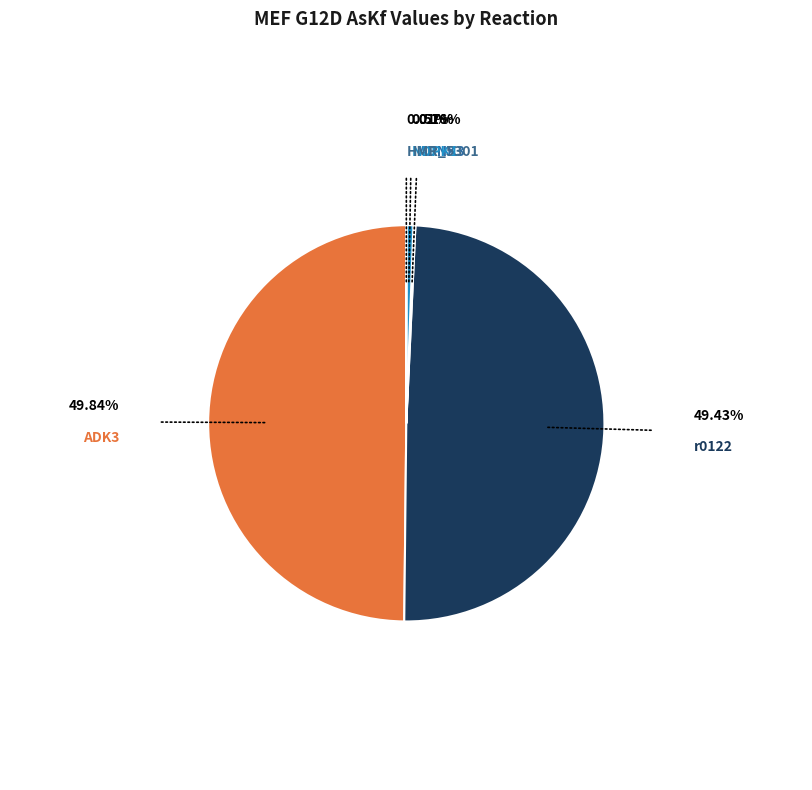

Which has a higher value, r0122 or NDPK1?

r0122